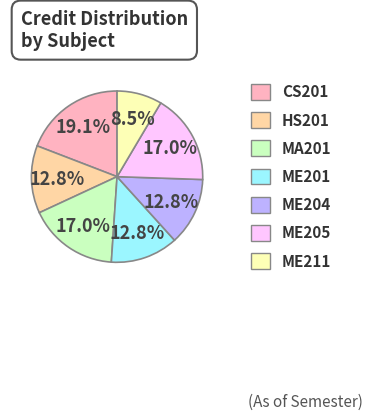

What percentage is the ME201 slice, to the nearest percent?

13%